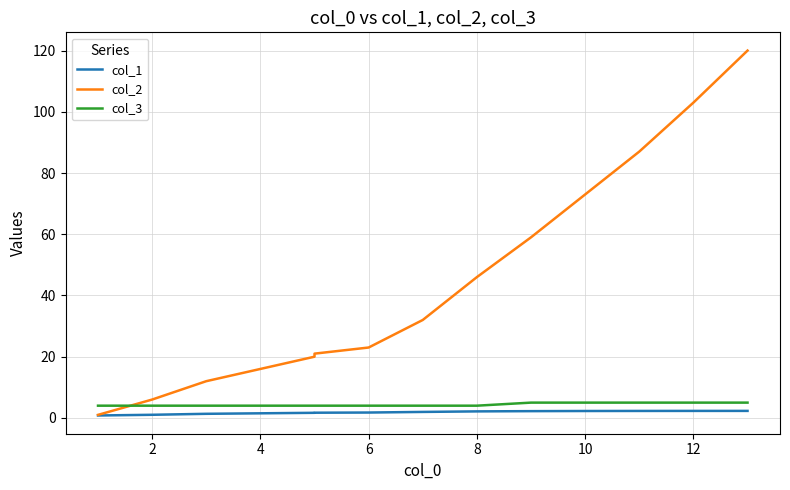

Which series has the widest spread of values?

col_2